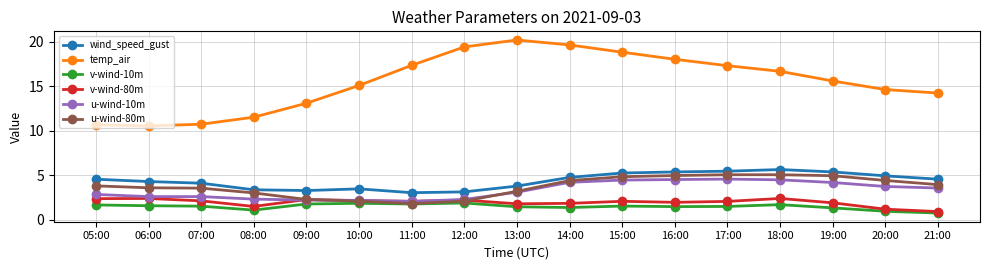

What is the total value across all series at 15:00?

36.9